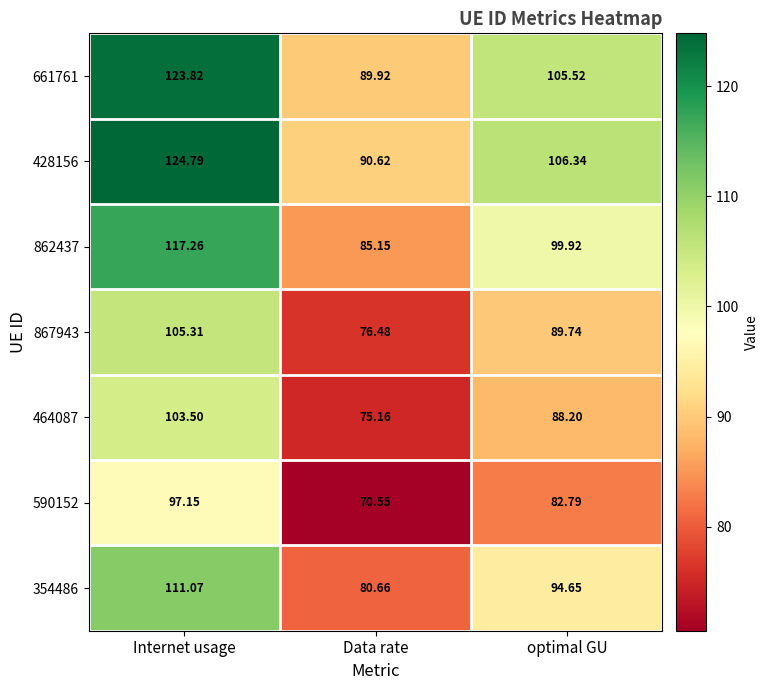

At which category is the sum across all series the highest?

Internet usage